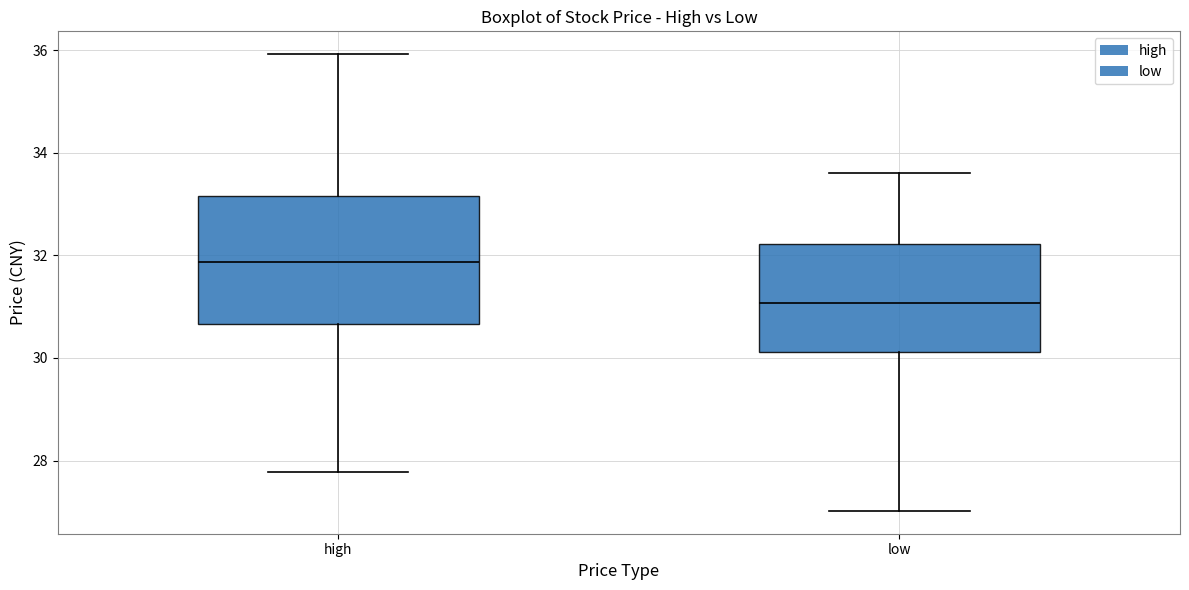

Reading left to right, transcribe this box plot: for each box, give where its median line is, the range the box spans, and where its two whiskers end, as read against the y-axis. The values are not printed on the chart, so give them approximately, as read against the axis.

high: median 31.8, box 30.6 to 33.2, whiskers 27.8 to 36.0
low: median 31.0, box 30.2 to 32.2, whiskers 27.0 to 33.6